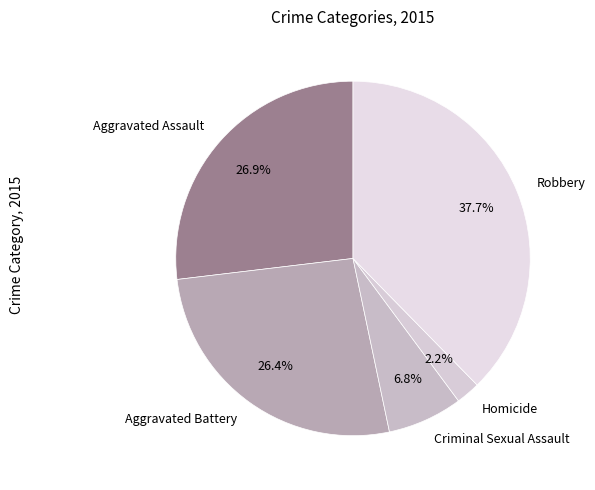

Which has a higher value, Aggravated Assault or Homicide?

Aggravated Assault